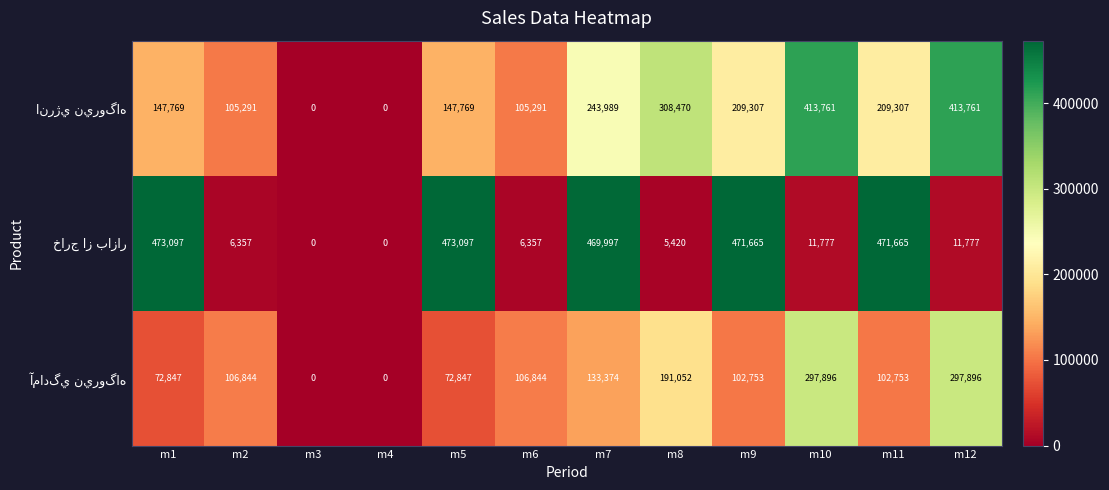

What is the spread (max minus min) of values at m5?

400250